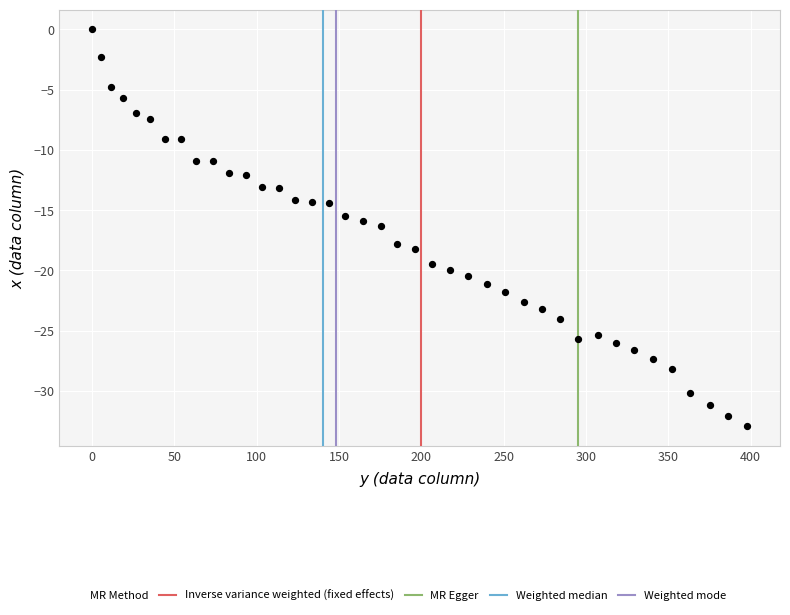

What is the range of X values (max minus min)?

397.9